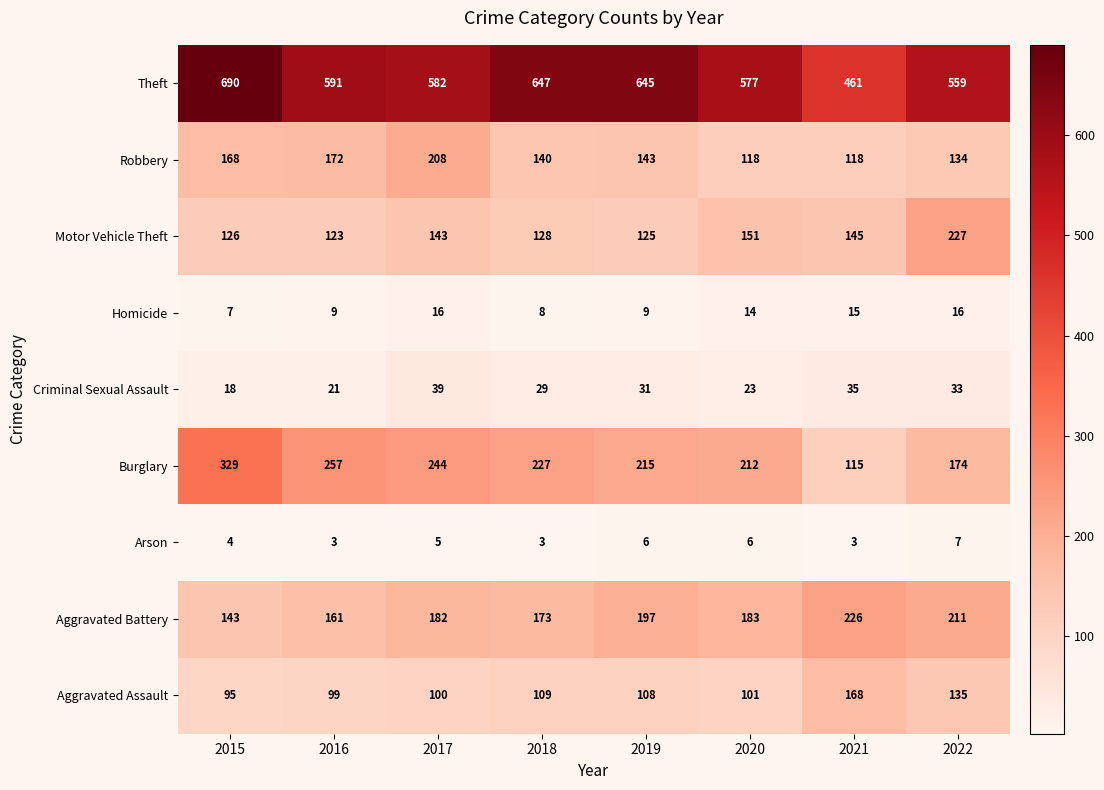

How many distinct data groups are displayed?

9